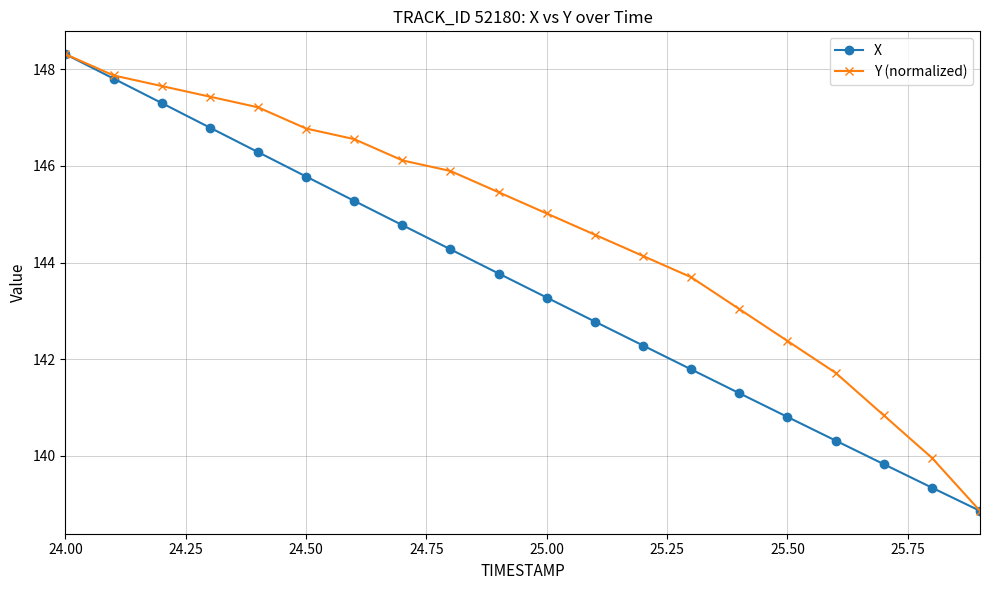

What is the minimum value for Y (normalized)?

138.9